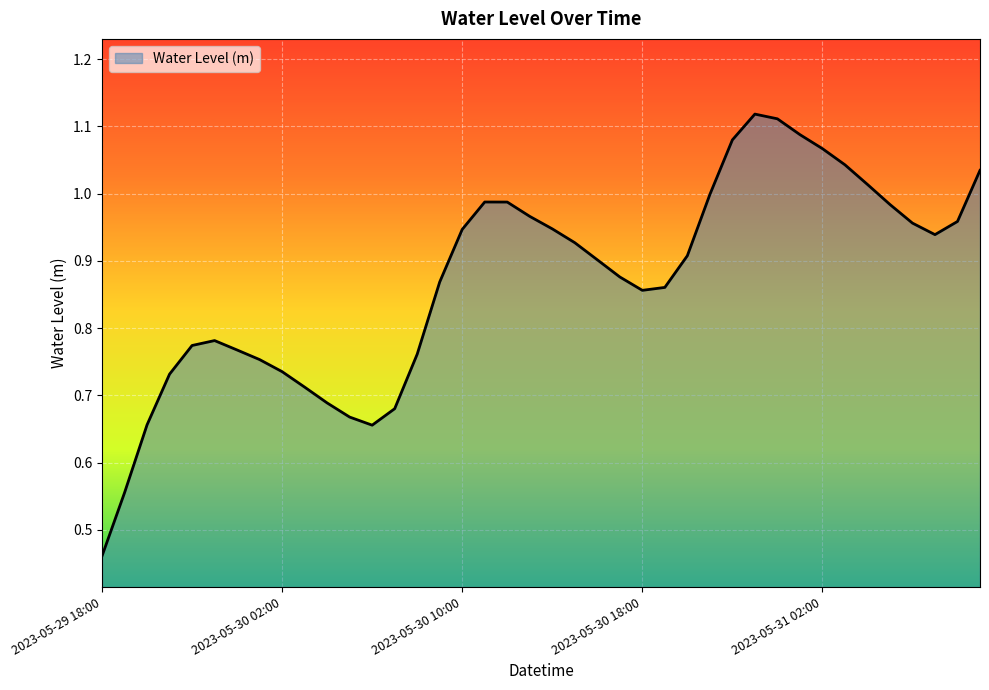

How many lines are shown in the chart?

1